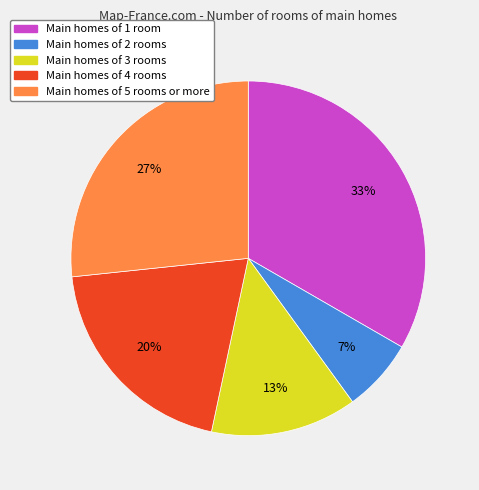

To the nearest percent, what is the average slice percentage?

20%